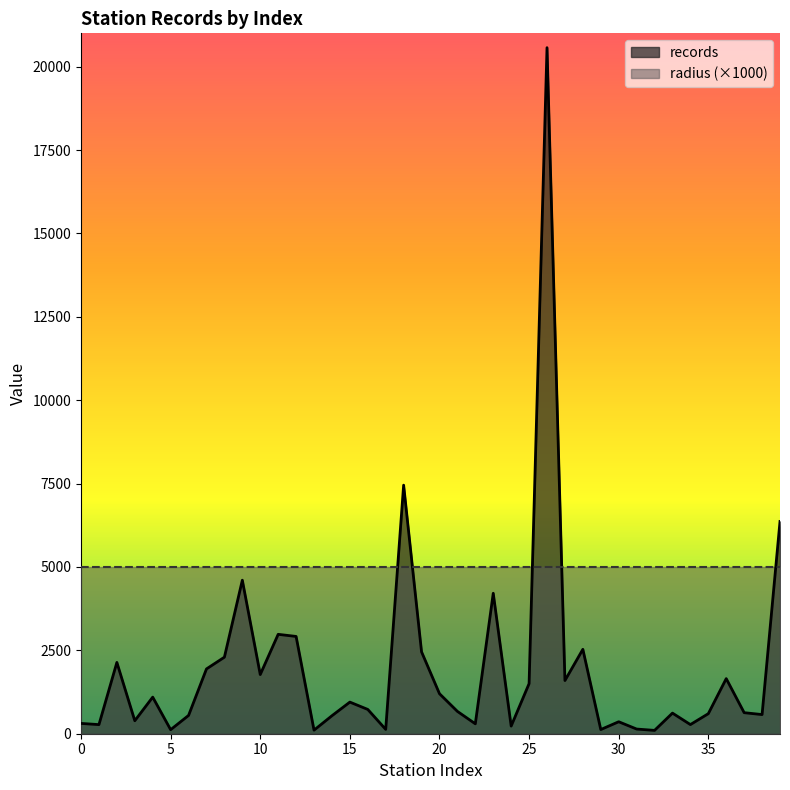

The chart shows a value of 874 at 14. True or false?

False